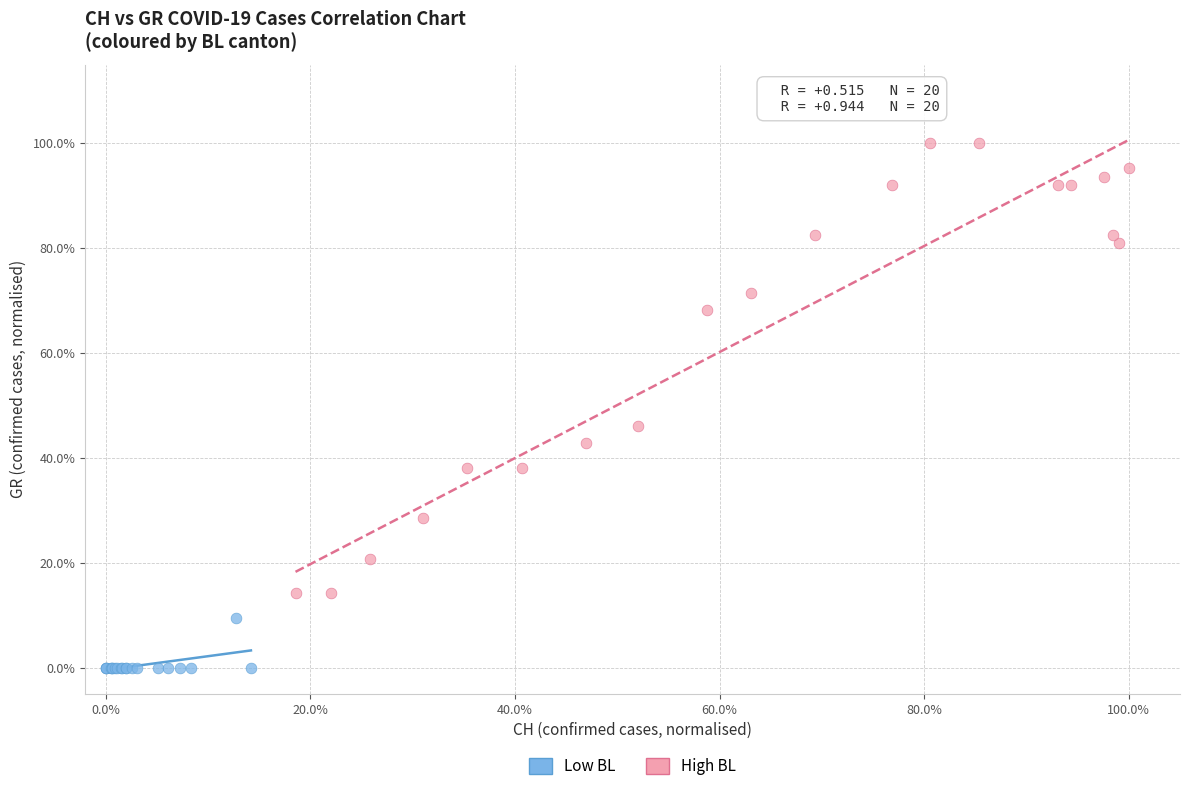

What are all the series names shown in the legend?

Low BL, High BL